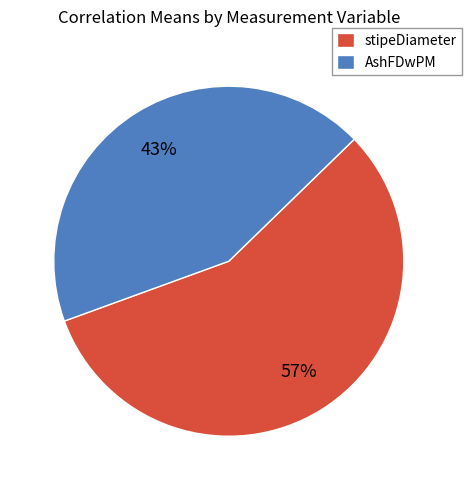

To the nearest percent, what percentage of the pie is stipeDiameter?

57%